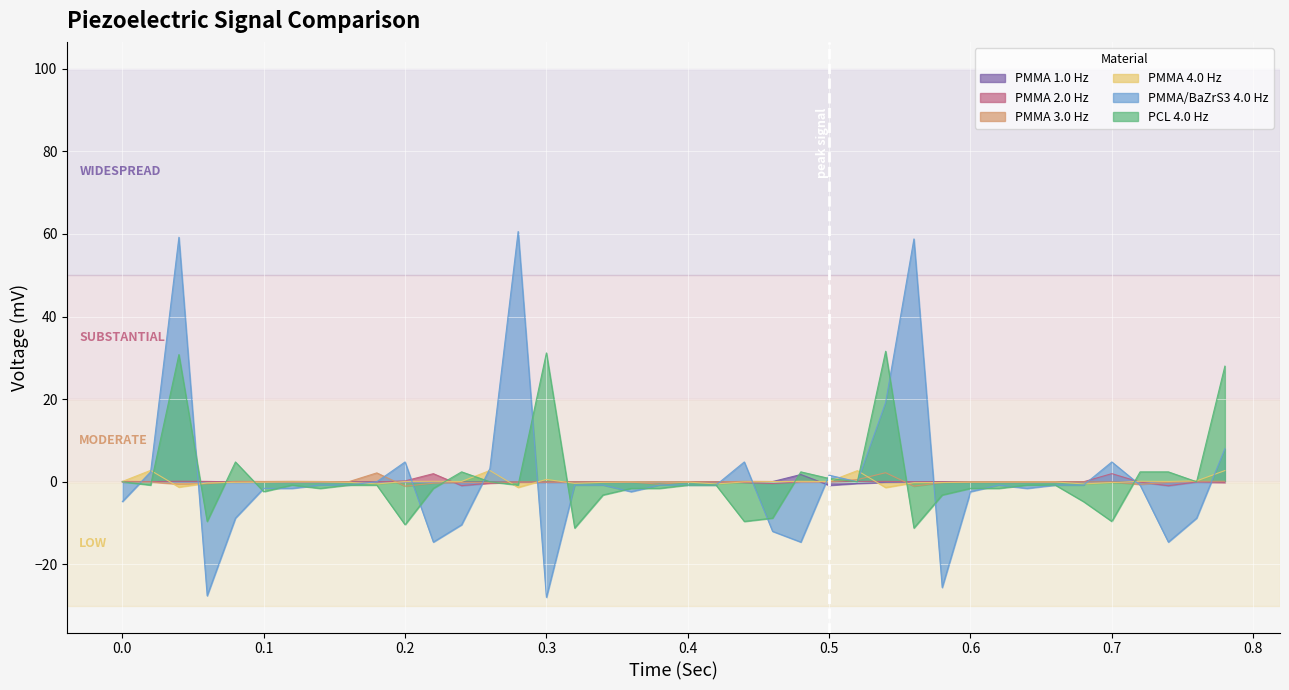

Reading right to left, what are all the values shown in this chart?

PMMA 1.0 Hz: 0.78=-0.1	0.76=-0.1	0.74=-0.1	0.72=-0.1	0.7=-0.1	0.68=-0.1	0.66=-0.1	0.64=-0.1	0.62=-0.1	0.6=-0.1	0.58=-0.1	0.56=-0.1	0.54=-0.1	0.52=-0.4	0.5=-0.8	0.48=1.8	0.46=0.1	0.44=-0.1	0.42=-0.1	0.4=-0.1	0.38=-0.1	0.36=-0.1	0.34=-0.1	0.32=-0.1	0.3=-0.1	0.28=-0.1	0.26=-0.1	0.24=-0.1	0.22=-0.1	0.2=-0.1	0.18=-0.1	0.16=-0.1	0.14=-0.1	0.12=-0.1	0.1=-0.1	0.08=-0.1	0.06=-0.1	0.04=-0.1	0.02=0.0	0.0=-0.1
PMMA 2.0 Hz: 0.78=-0.2	0.76=-0.0	0.74=-1.0	0.72=-0.1	0.7=2.0	0.68=0.0	0.66=-0.0	0.64=-0.0	0.62=-0.0	0.6=-0.0	0.58=0.0	0.56=0.0	0.54=0.1	0.52=0.1	0.5=-0.0	0.48=-0.0	0.46=-0.4	0.44=-0.2	0.42=-0.0	0.4=-0.0	0.38=-0.0	0.36=-0.0	0.34=-0.0	0.32=-0.0	0.3=-0.1	0.28=-0.1	0.26=-0.3	0.24=-0.9	0.22=2.0	0.2=0.2	0.18=-0.0	0.16=0.0	0.14=-0.0	0.12=-0.0	0.1=0.0	0.08=-0.0	0.06=0.1	0.04=0.1	0.02=0.0	0.0=0.1
PMMA 3.0 Hz: 0.78=0.1	0.76=0.1	0.74=-0.1	0.72=-0.6	0.7=-0.0	0.68=-0.0	0.66=-0.0	0.64=-0.0	0.62=-0.1	0.6=-0.1	0.58=-0.2	0.56=-1.1	0.54=2.2	0.52=0.5	0.5=0.0	0.48=0.0	0.46=0.1	0.44=0.1	0.42=-0.0	0.4=0.0	0.38=-0.6	0.36=-0.1	0.34=-0.0	0.32=-0.0	0.3=-0.1	0.28=-0.0	0.26=-0.1	0.24=-0.1	0.22=-0.3	0.2=-1.1	0.18=2.1	0.16=0.0	0.14=0.1	0.12=0.1	0.1=0.1	0.08=0.1	0.06=-0.5	0.04=-0.6	0.02=-0.0	0.0=-0.0
PMMA 4.0 Hz: 0.78=2.7	0.76=0.2	0.74=0.1	0.72=0.1	0.7=-0.2	0.68=-0.5	0.66=-0.0	0.64=-0.0	0.62=-0.1	0.6=-0.1	0.58=-0.2	0.56=-0.2	0.54=-1.4	0.52=2.7	0.5=0.1	0.48=0.1	0.46=0.0	0.44=-0.0	0.42=-0.5	0.4=-0.1	0.38=-0.0	0.36=-0.0	0.34=-0.1	0.32=-0.4	0.3=0.6	0.28=-1.4	0.26=2.7	0.24=0.1	0.22=0.1	0.2=0.1	0.18=-0.5	0.16=-0.1	0.14=-0.0	0.12=-0.0	0.1=-0.1	0.08=-0.1	0.06=-0.3	0.04=-1.3	0.02=2.8	0.0=0.1
PMMA/BaZrS3 4.0 Hz: 0.78=8.0	0.76=-8.8	0.74=-14.6	0.72=-0.8	0.7=4.8	0.68=-0.8	0.66=-0.8	0.64=-1.6	0.62=-0.8	0.6=-2.4	0.58=-25.6	0.56=58.8	0.54=19.2	0.52=0.0	0.5=1.6	0.48=-14.6	0.46=-12.0	0.44=4.8	0.42=-0.8	0.4=-0.8	0.38=-0.8	0.36=-2.4	0.34=-0.8	0.32=-0.8	0.3=-28.0	0.28=60.6	0.26=3.2	0.24=-10.4	0.22=-14.6	0.2=4.8	0.18=0.0	0.16=-0.8	0.14=-0.8	0.12=-1.6	0.1=-1.6	0.08=-8.8	0.06=-27.6	0.04=59.2	0.02=2.4	0.0=-4.8
PCL 4.0 Hz: 0.78=28.0	0.76=0.0	0.74=2.4	0.72=2.4	0.7=-9.6	0.68=-4.8	0.66=-0.8	0.64=-0.8	0.62=-1.6	0.6=-1.6	0.58=-3.2	0.56=-11.2	0.54=31.6	0.52=0.0	0.5=0.8	0.48=2.4	0.46=-8.8	0.44=-9.6	0.42=-0.8	0.4=-0.8	0.38=-1.6	0.36=-1.6	0.34=-3.2	0.32=-11.2	0.3=31.2	0.28=-0.8	0.26=0.0	0.24=2.4	0.22=-1.6	0.2=-10.4	0.18=-0.8	0.16=-0.8	0.14=-1.6	0.12=-0.8	0.1=-2.4	0.08=4.8	0.06=-9.6	0.04=30.8	0.02=-0.8	0.0=0.0